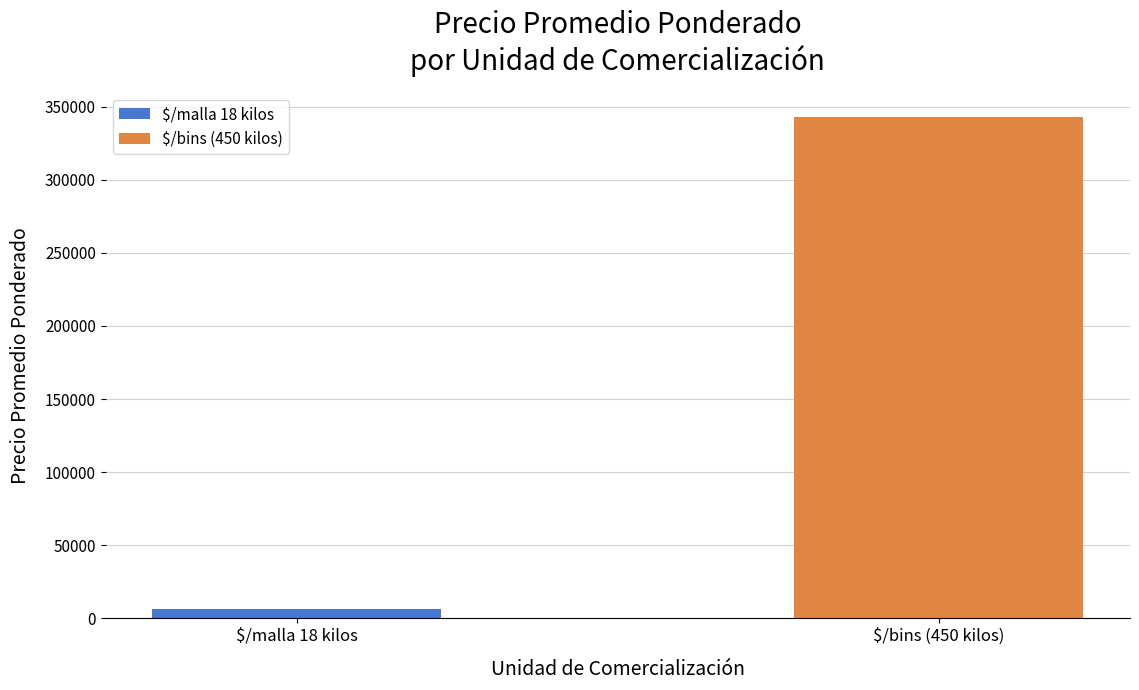

The value at $/bins (450 kilos) is 2688. True or false?

False